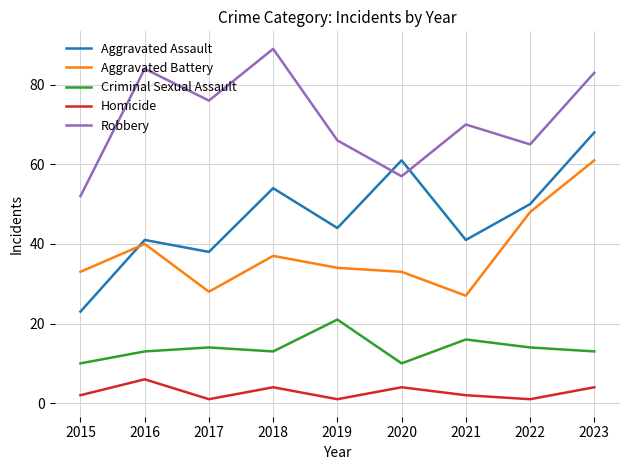

True or false: Criminal Sexual Assault and Homicide intersect in this chart.

False